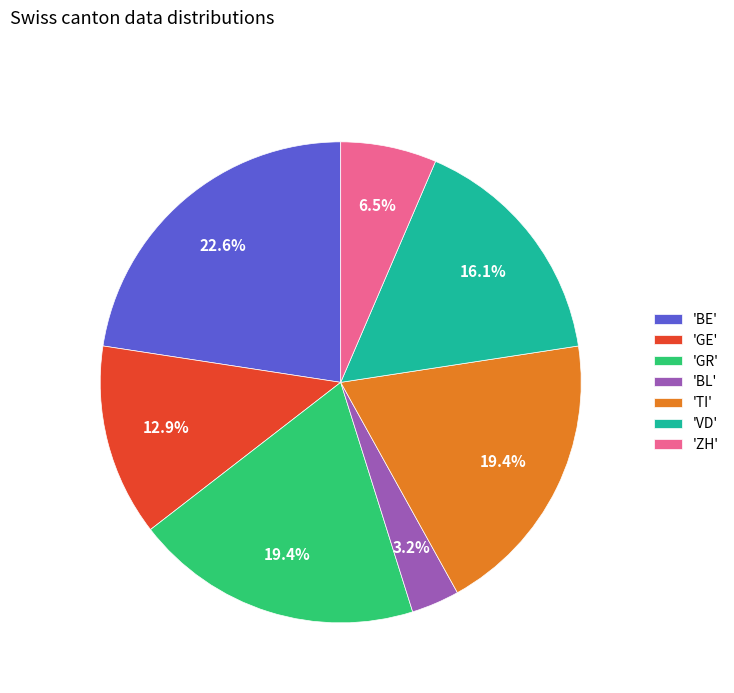

How many segments does this pie chart have?

7